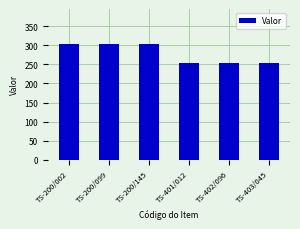

What is the label of the 3rd bar from the left?

TS-200/145